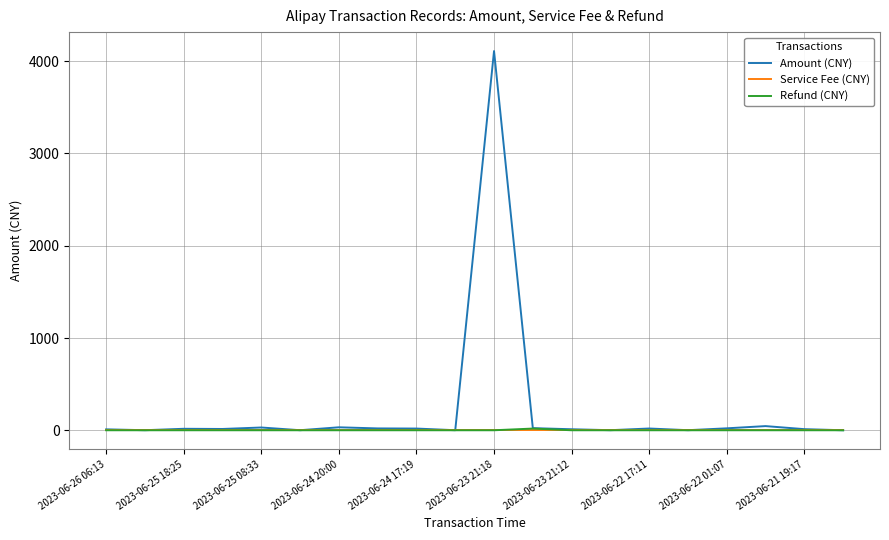

Which series has the largest total across all categories?

Amount (CNY)